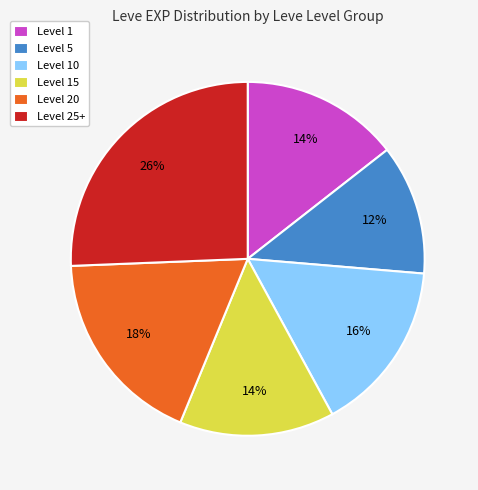

The Level 25+ slice represents 38% of the pie. True or false?

False